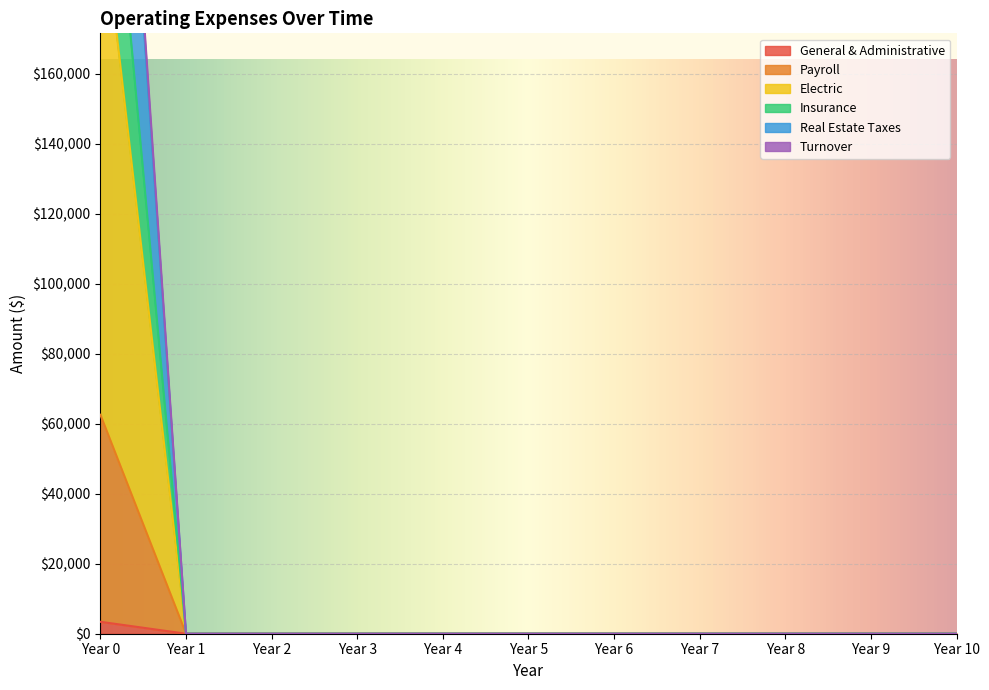

True or false: General & Administrative and Real Estate Taxes cross at least once.

False